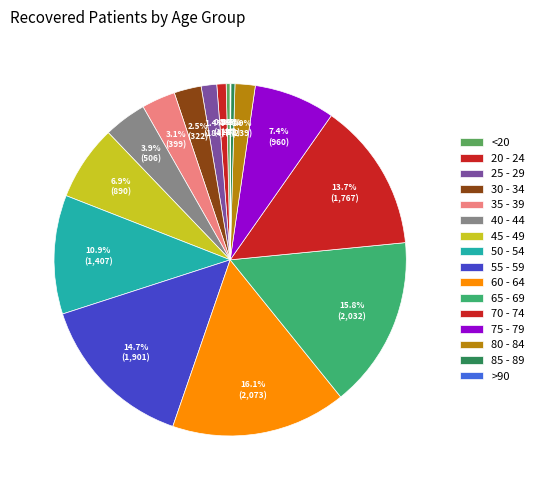

What is the smallest slice in the pie chart?

>90